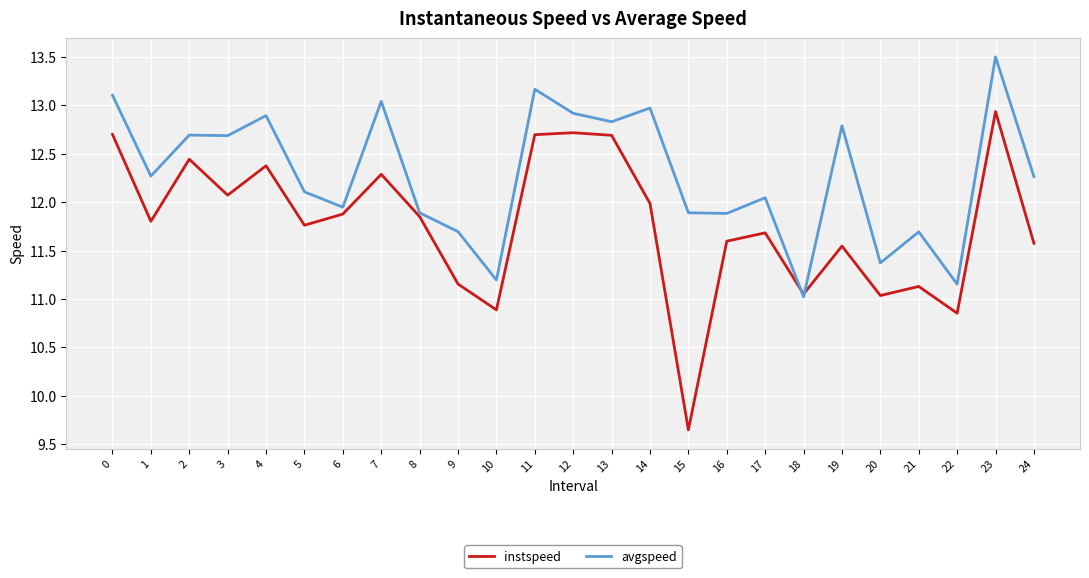

Which category has the lowest value in the instspeed series?

15